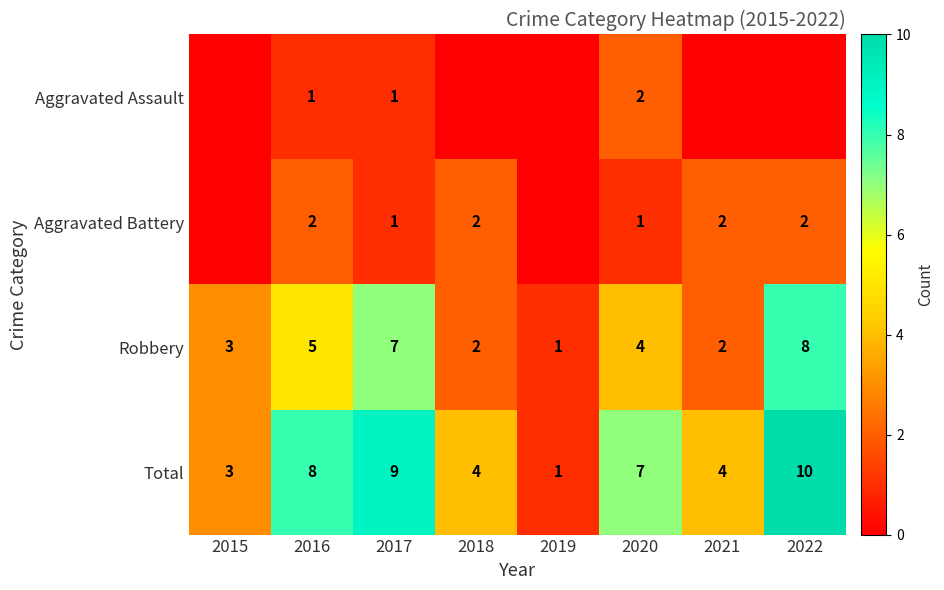

Which series has the largest total across all categories?

Total